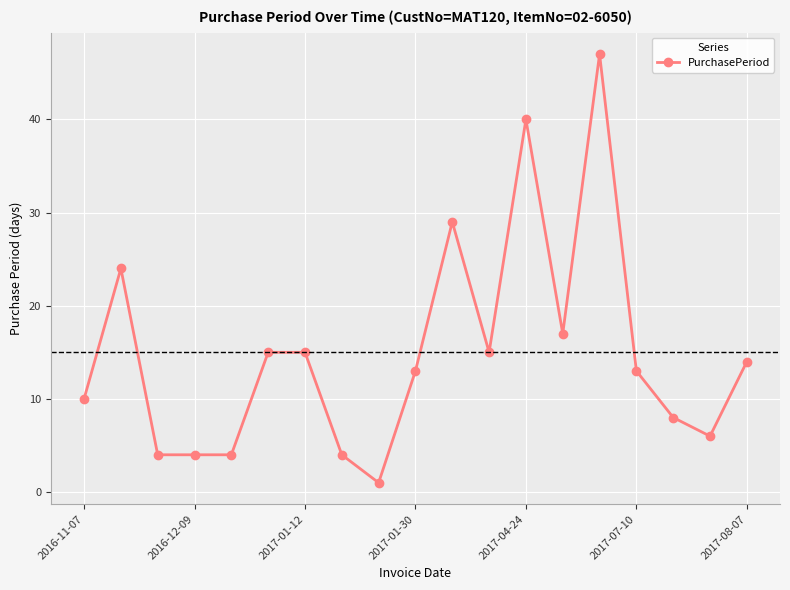

Reading left to right, what are all the values shown in this chart?

10	24	4	4	4	15	15	4	1	13	29	15	40	17	47	13	8	6	14